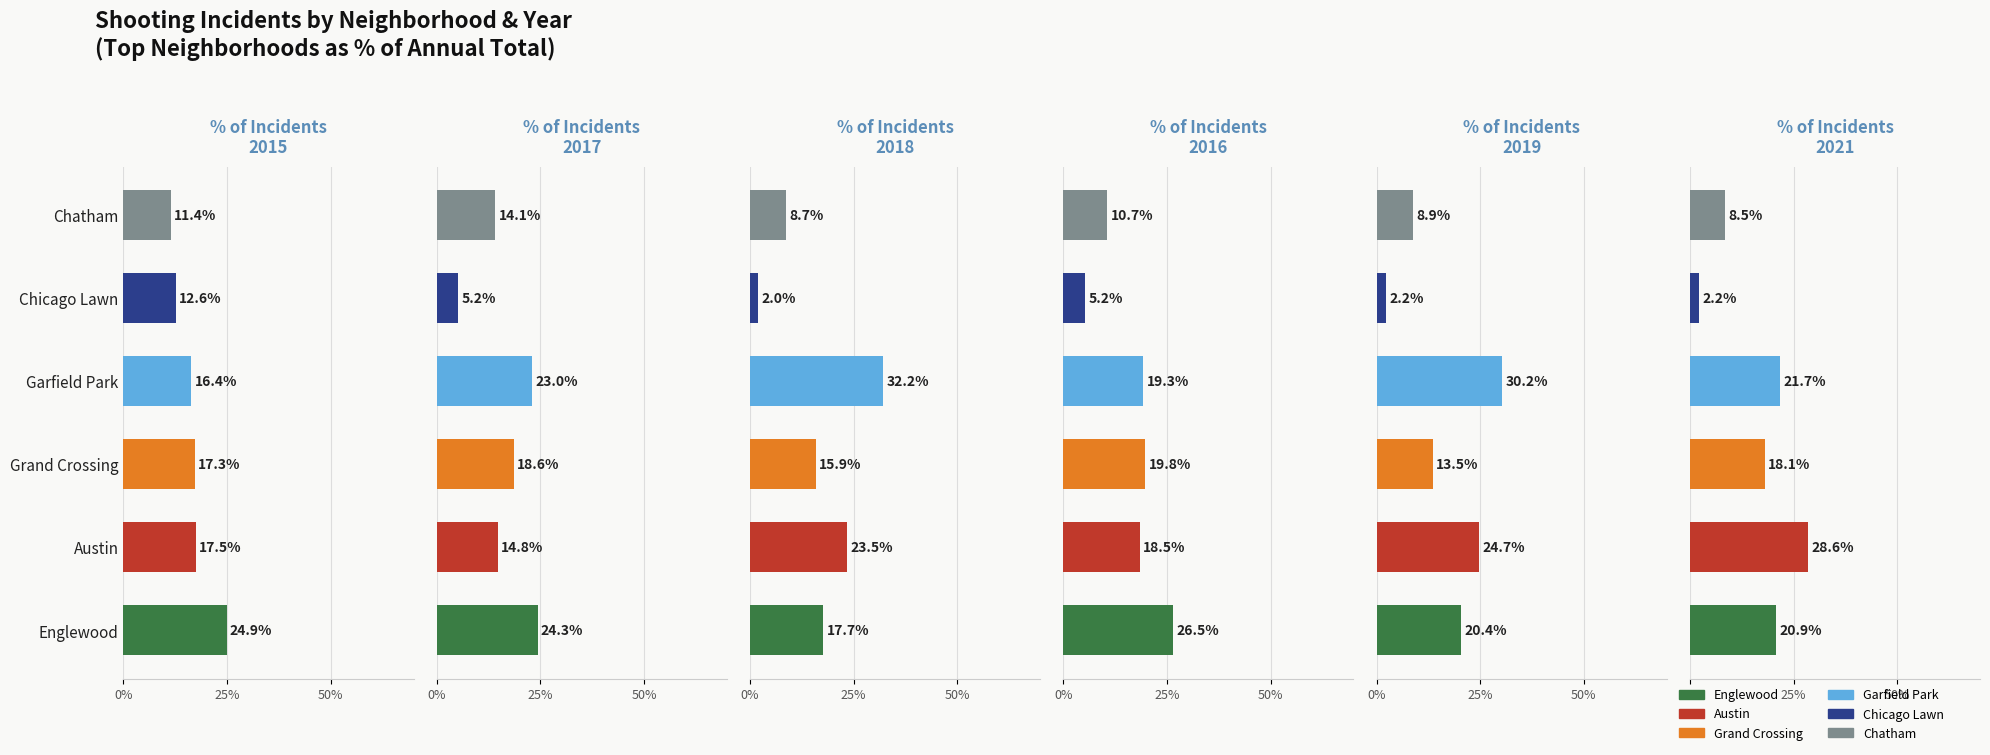

At which category is the sum across all series the highest?

Garfield Park